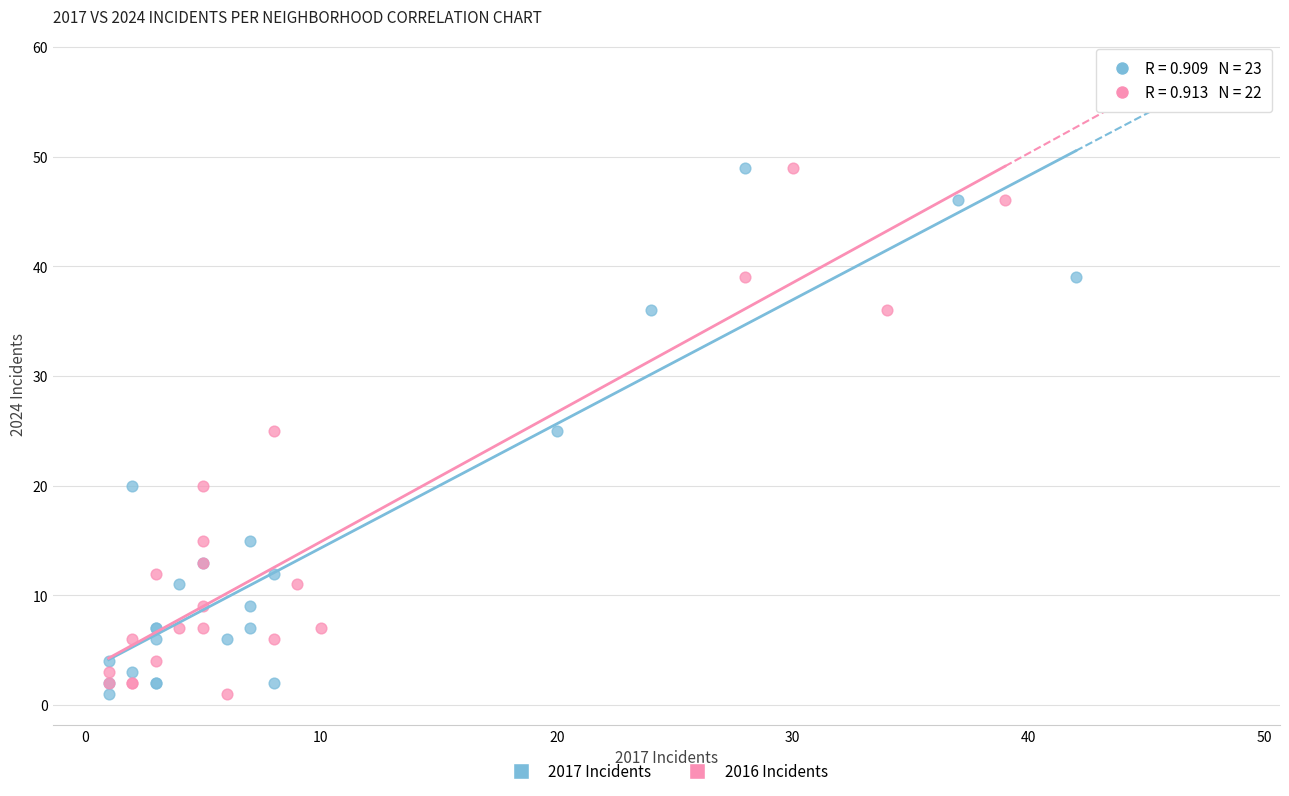

What are all the series names shown in the legend?

2017 Incidents, 2016 Incidents